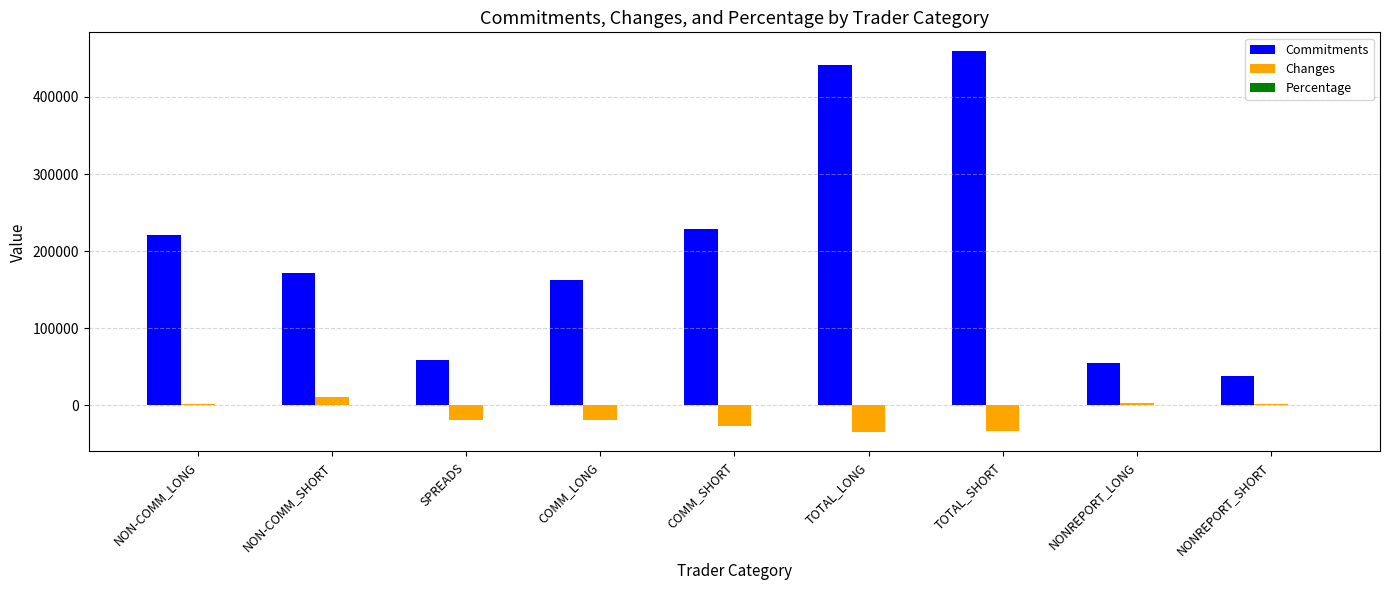

True or false: Commitments has a value of 172023.0 at NON-COMM_SHORT.

True